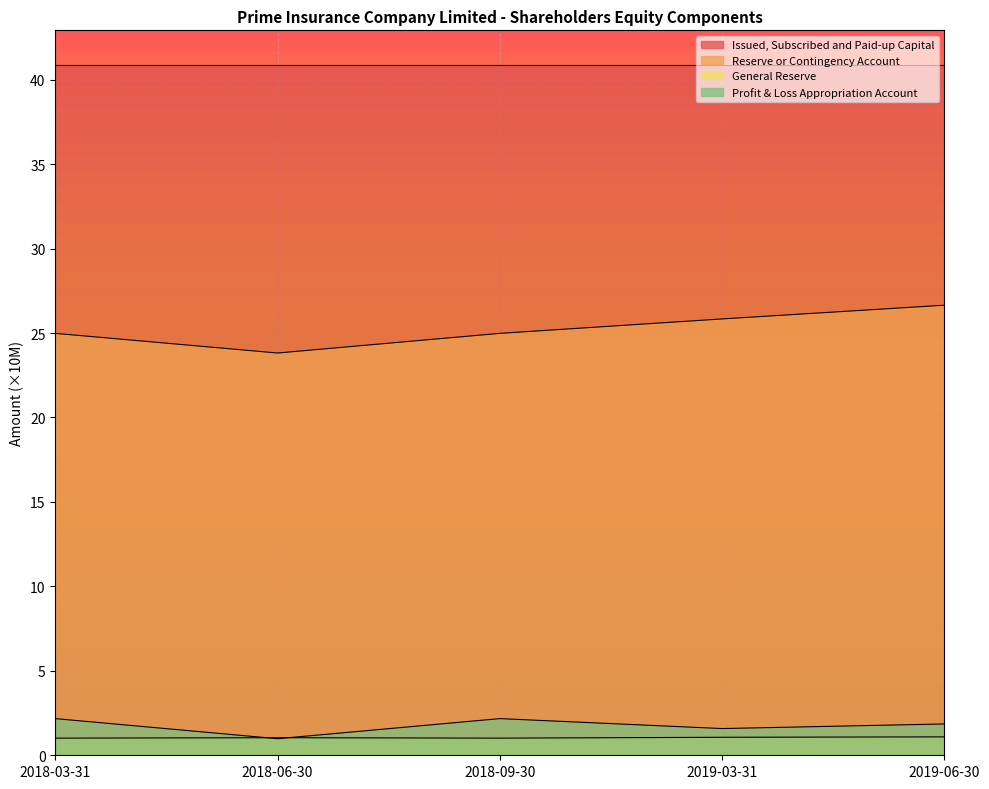

What is the spread (max minus min) of values at 2018-09-30?

39.9